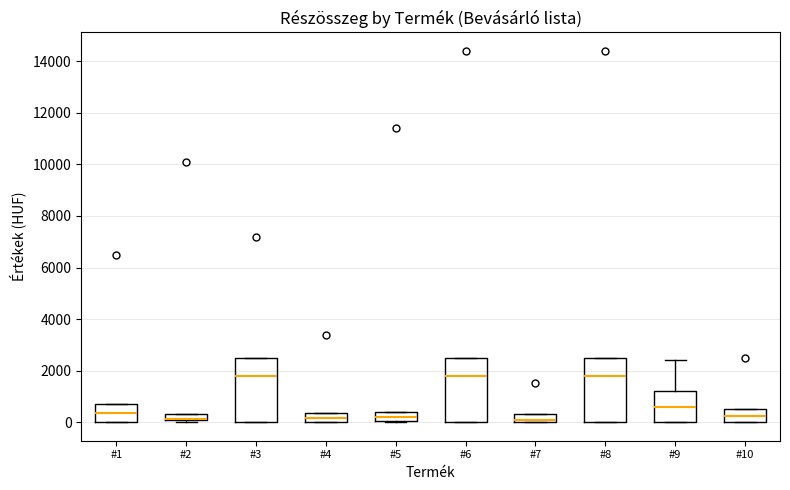

Where is the lower edge of the box for #10 on the y-axis? The values are not printed on the chart, so give them approximately, as read against the axis.

0